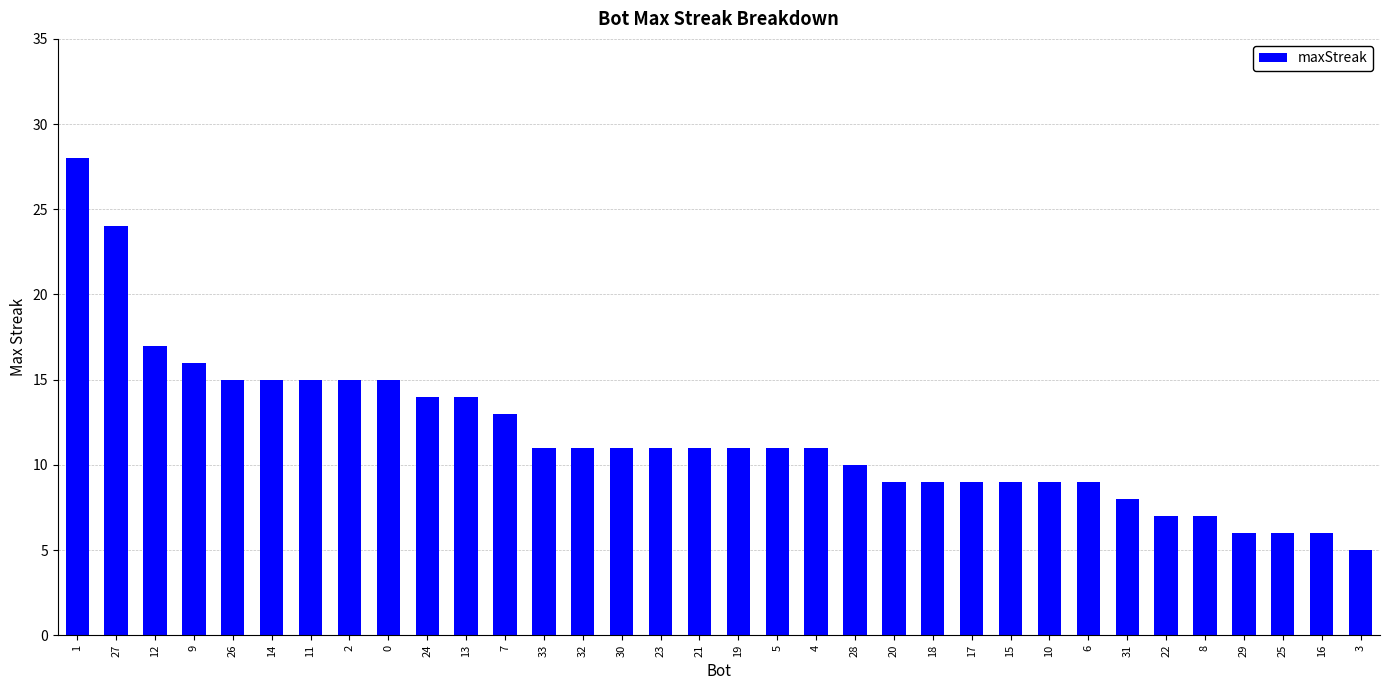

Reading right to left, extract all data points from this chart.

3=5	16=6	25=6	29=6	8=7	22=7	31=8	6=9	10=9	15=9	17=9	18=9	20=9	28=10	4=11	5=11	19=11	21=11	23=11	30=11	32=11	33=11	7=13	13=14	24=14	0=15	2=15	11=15	14=15	26=15	9=16	12=17	27=24	1=28